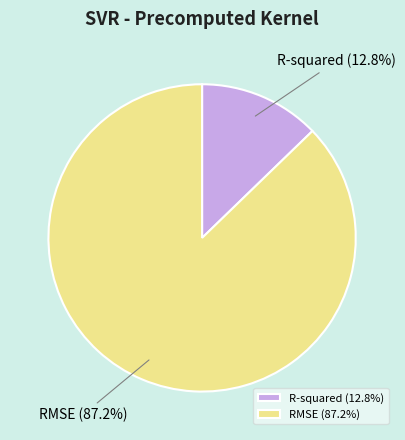

To the nearest percent, what is the difference between the R-squared and RMSE slice percentages?

74%